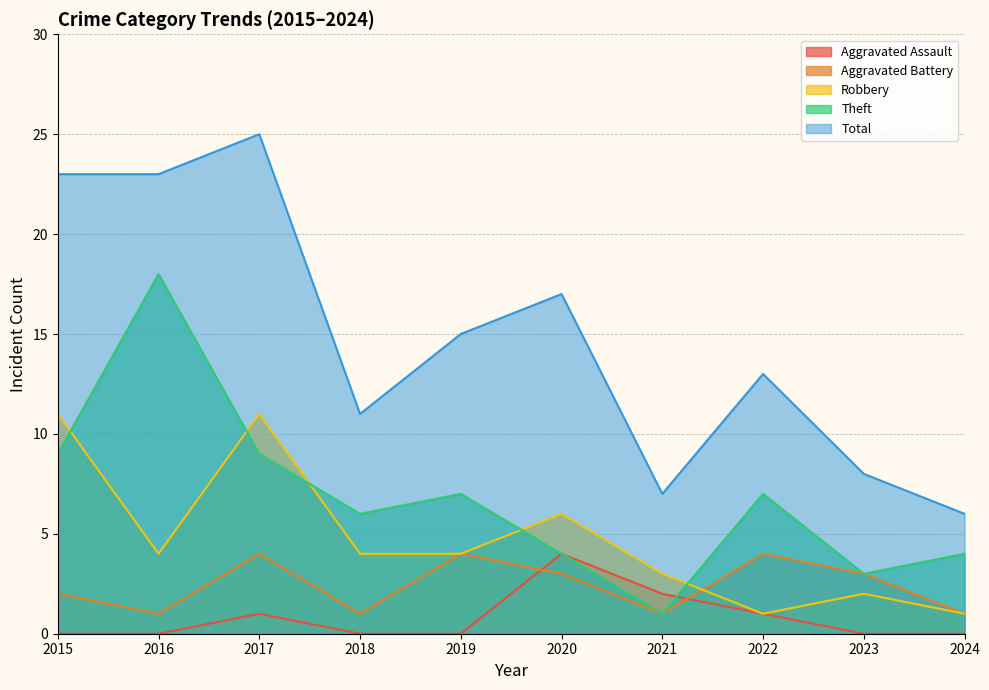

True or false: Robbery and Aggravated Assault cross at least once.

False